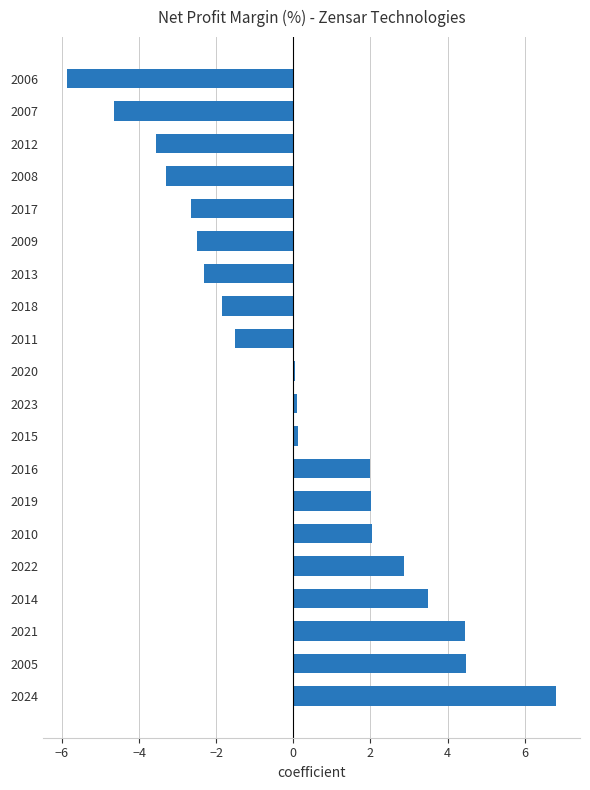

The chart shows a value of -9.4 at 2006. True or false?

False